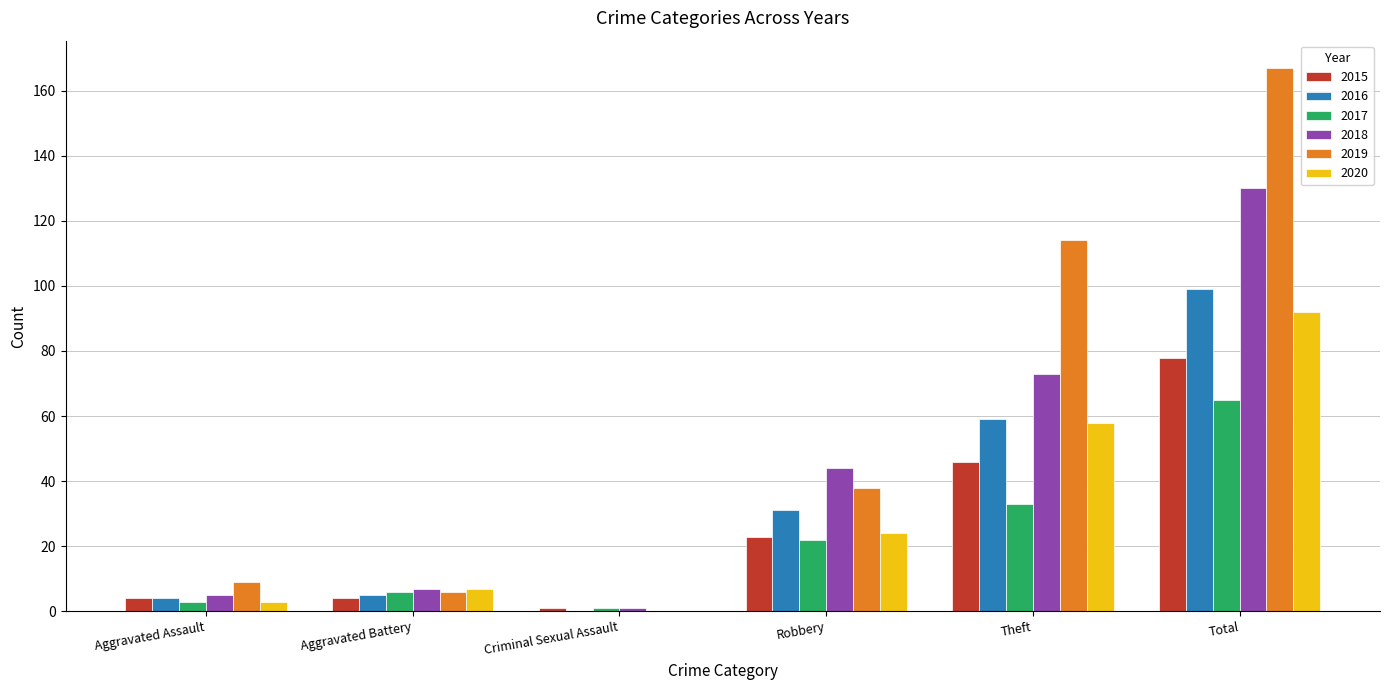

What is the sum of all 2019 values?

334